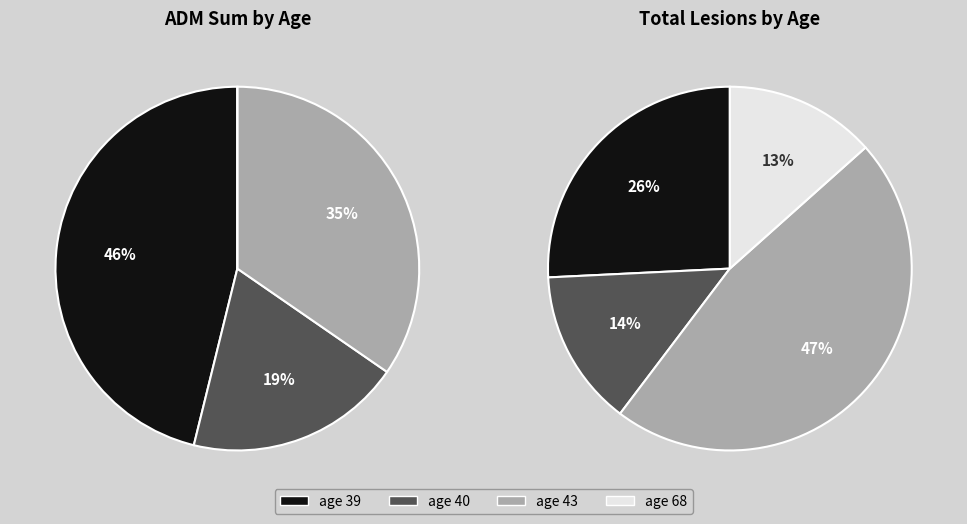

True or false: 68 accounts for 49% of the total.

False